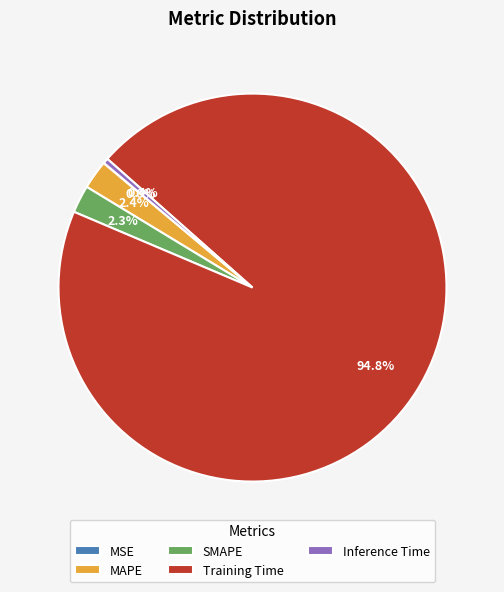

How much of the chart is everything except MAPE?

97.6%